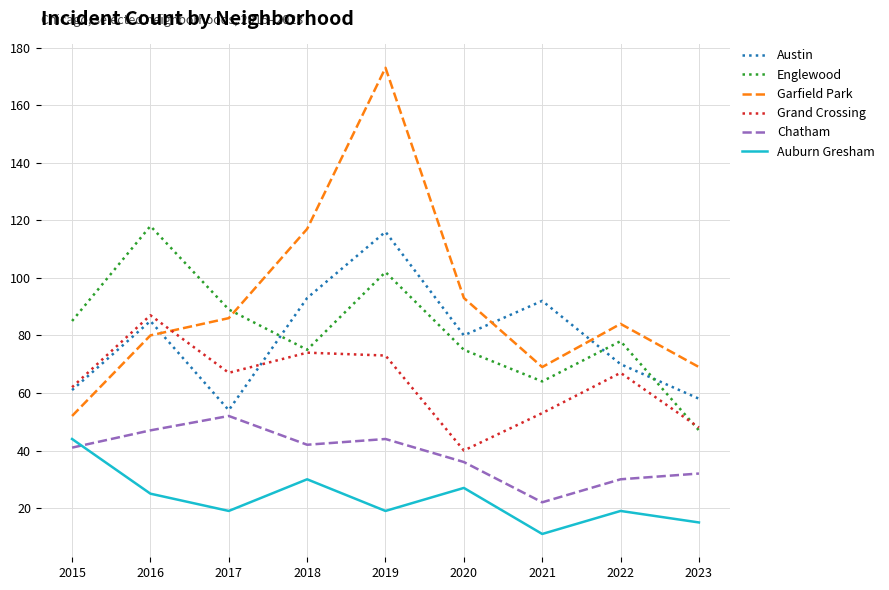

Read the Grand Crossing value at 2020, to the nearest 10.

40